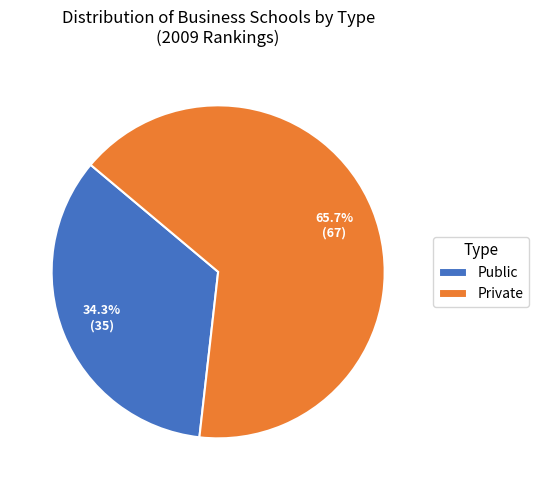

To the nearest percent, what is the difference between the Private and Public slice percentages?

31%